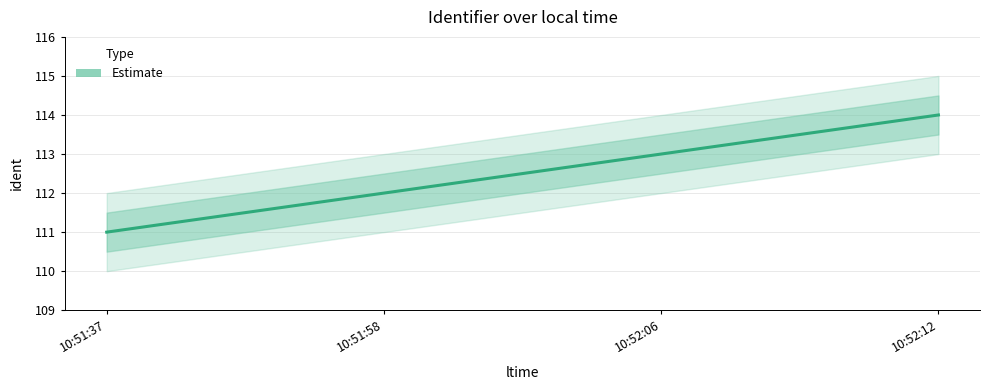

How many values are between 112 and 114?

3